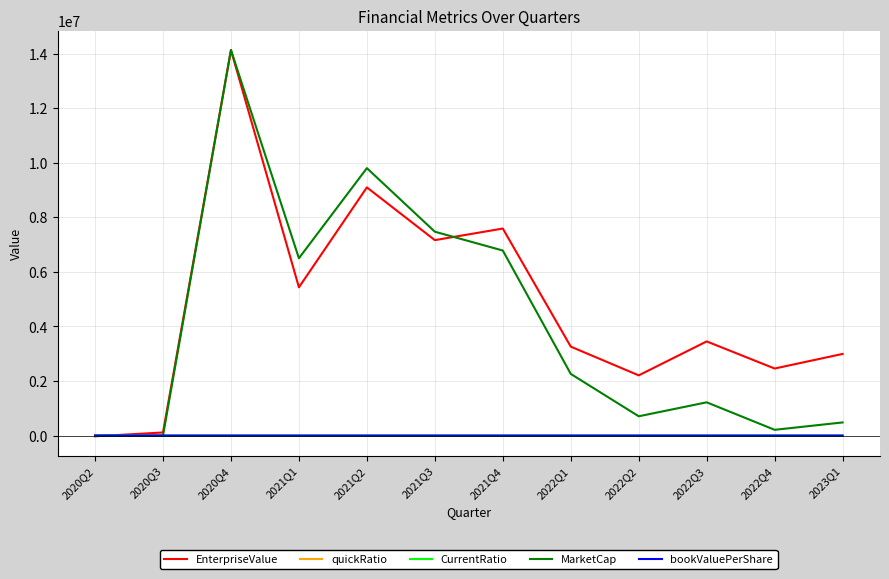

The value of quickRatio at 2020Q4 is 0.0. True or false?

True